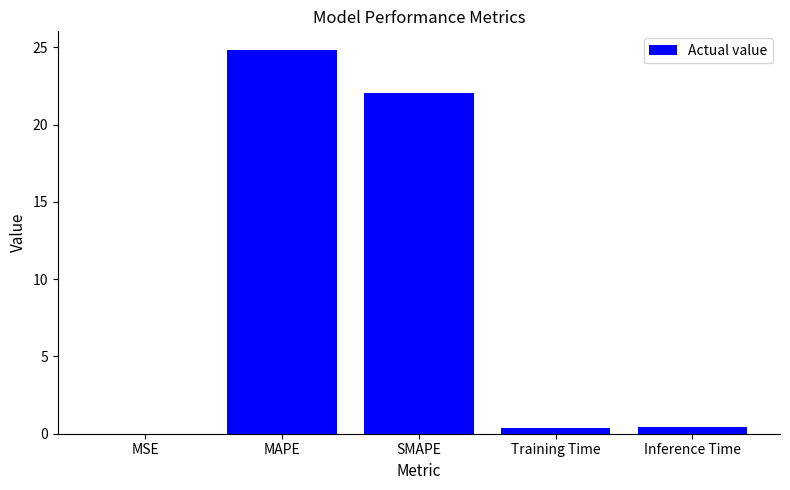

What is the sum of the values at SMAPE and MAPE?

46.9